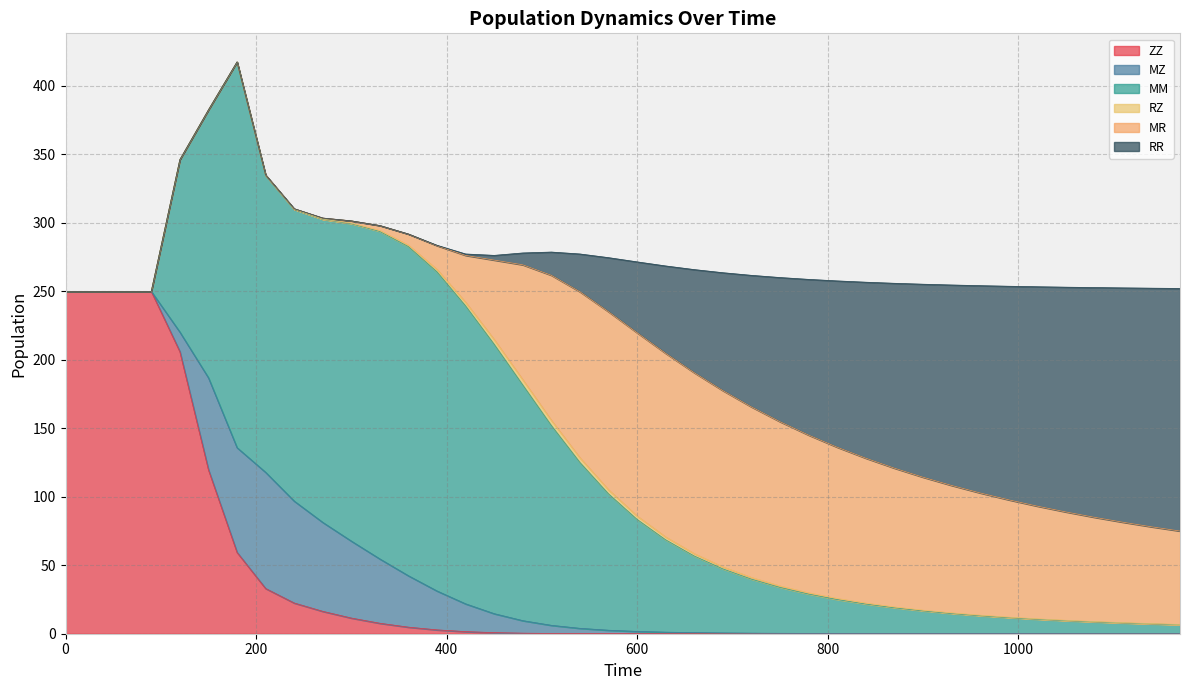

Which label corresponds to the largest value in the chart?

180